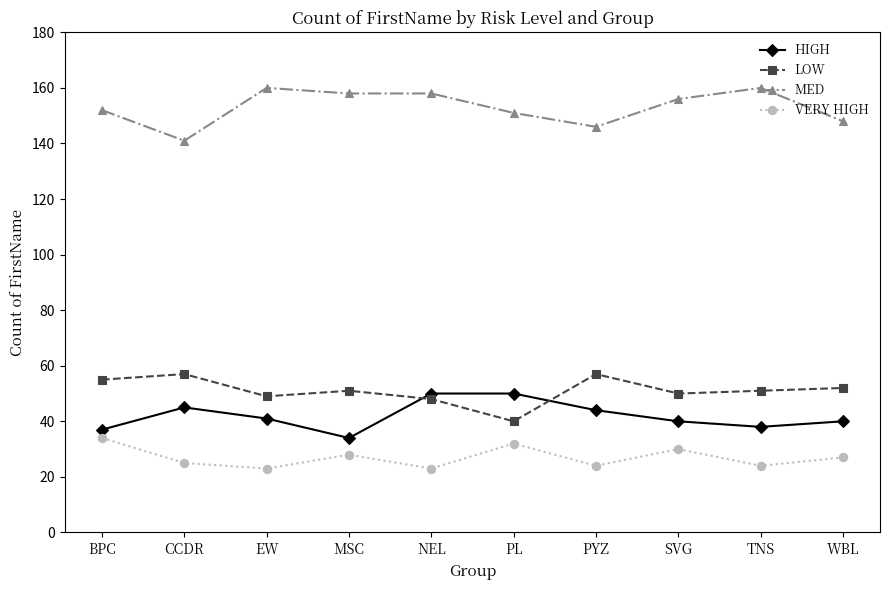

Reading left to right, what are all the values shown in this chart?

HIGH: BPC=37	CCDR=45	EW=41	MSC=34	NEL=50	PL=50	PYZ=44	SVG=40	TNS=38	WBL=40
LOW: BPC=55	CCDR=57	EW=49	MSC=51	NEL=48	PL=40	PYZ=57	SVG=50	TNS=51	WBL=52
MED: BPC=152	CCDR=141	EW=160	MSC=158	NEL=158	PL=151	PYZ=146	SVG=156	TNS=160	WBL=148
VERY HIGH: BPC=34	CCDR=25	EW=23	MSC=28	NEL=23	PL=32	PYZ=24	SVG=30	TNS=24	WBL=27